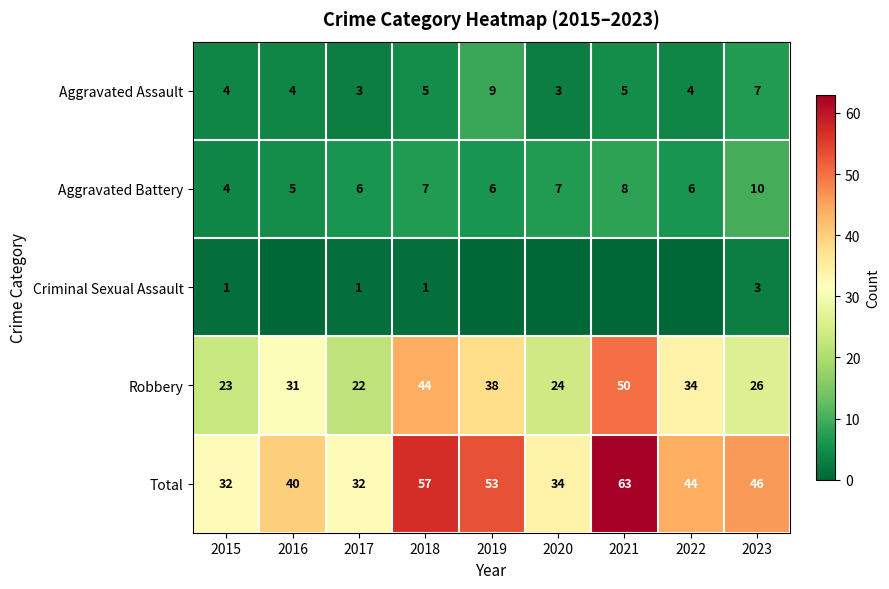

What is the sum of all Aggravated Assault values?

44